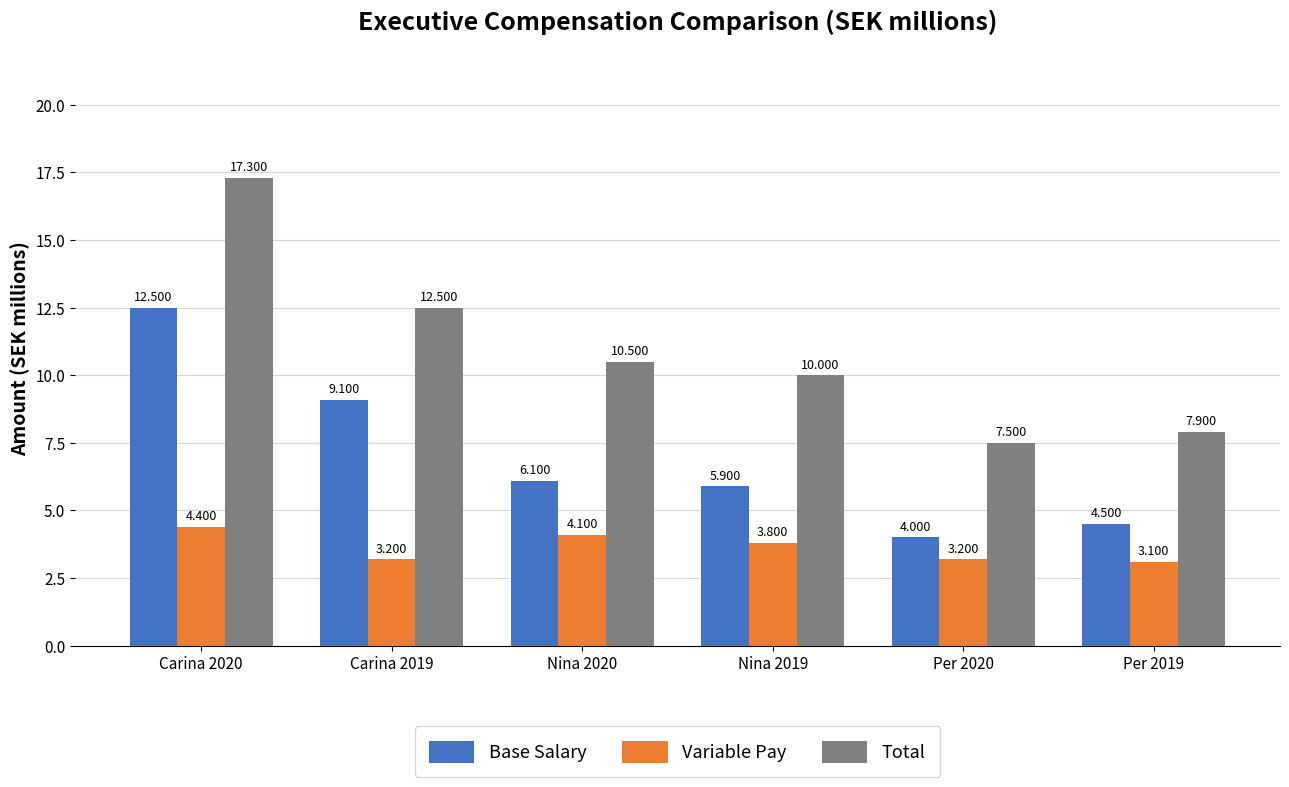

Which series has the widest spread of values?

Total